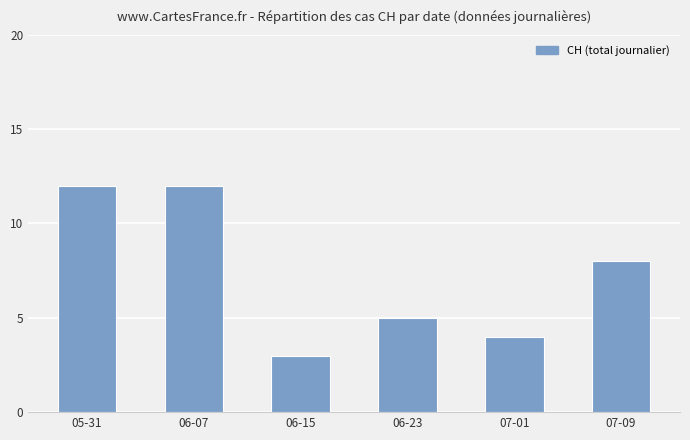

Where does the data first go above 8?

05-31